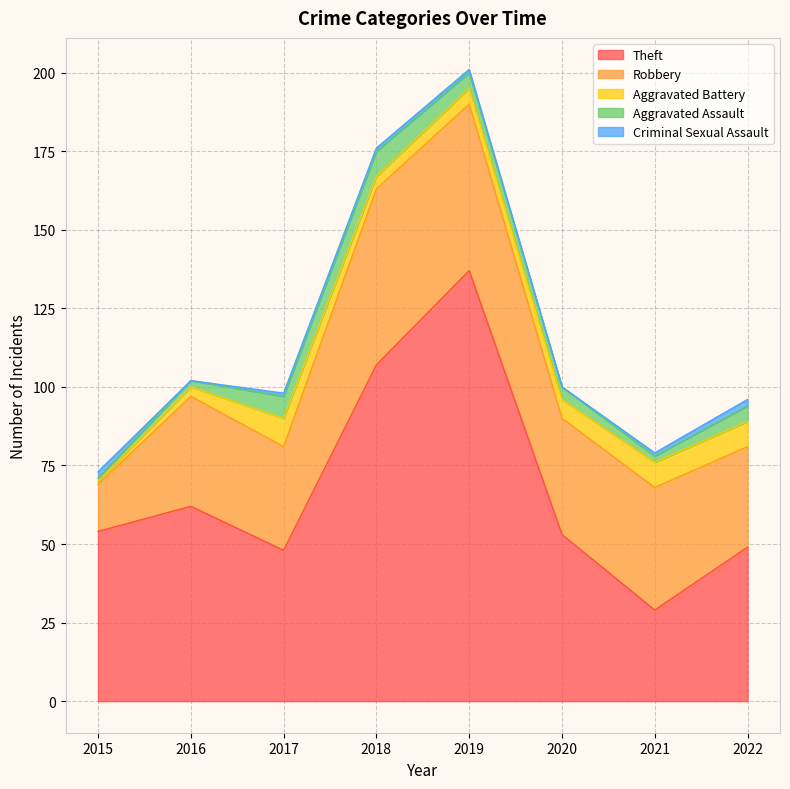

Reading right to left, extract all data points from this chart.

Theft: 49	29	53	137	107	48	62	54
Robbery: 32	39	37	53	56	33	35	15
Aggravated Battery: 8	8	6	5	4	9	3	1
Aggravated Assault: 5	2	4	5	8	7	2	1
Criminal Sexual Assault: 2	1	0	1	1	1	0	2